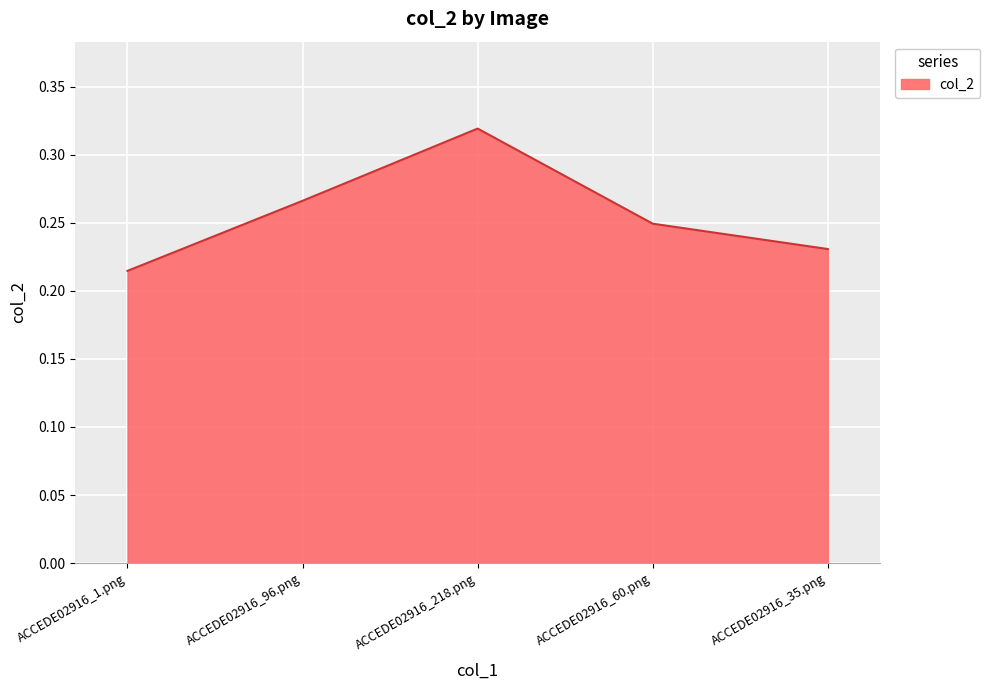

How many distinct data groups are displayed?

1